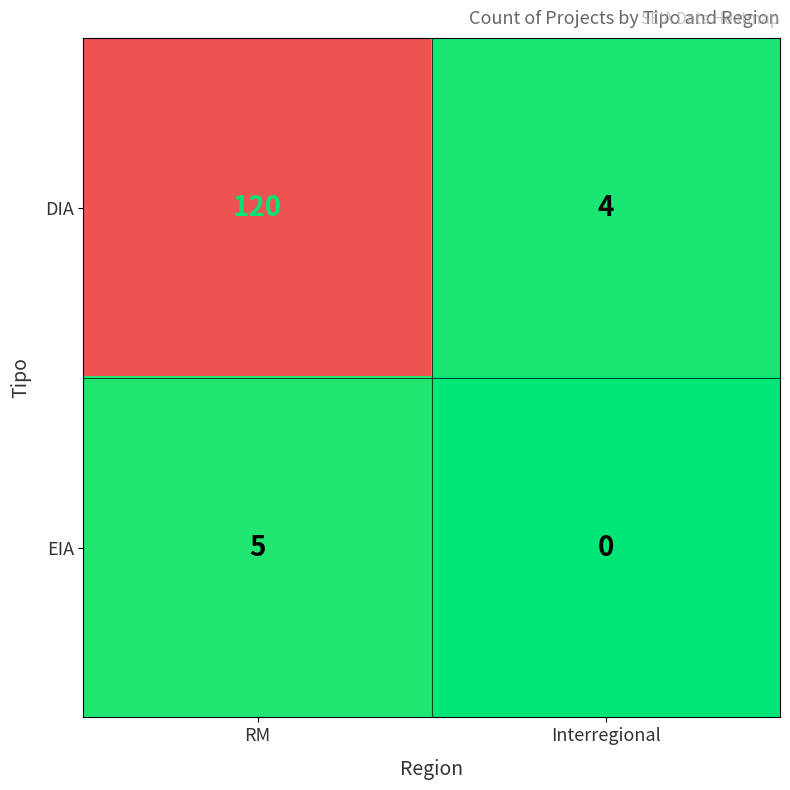

True or false: EIA has a value of -2 at Interregional.

False